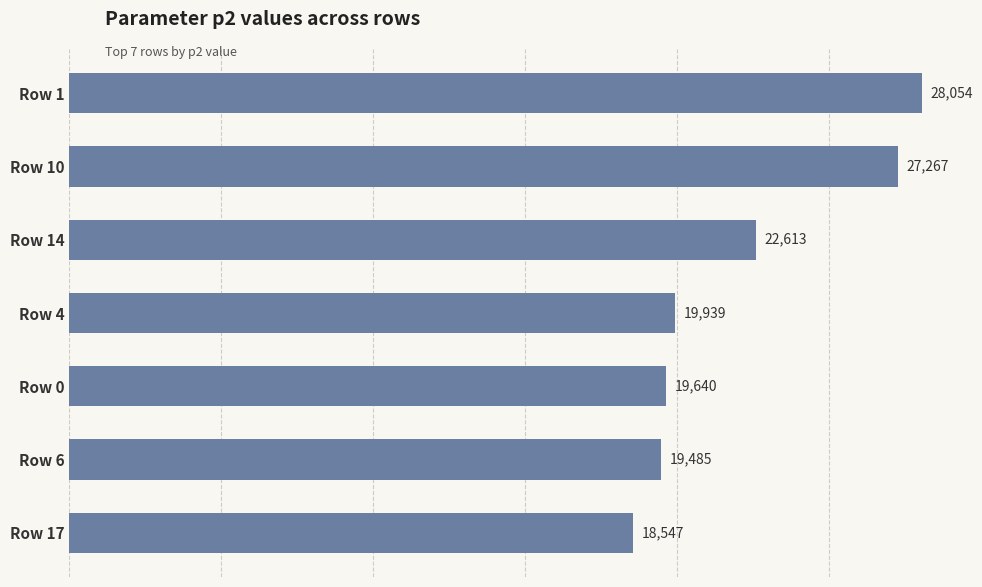

The value at Row 10 is 36965.5. True or false?

False